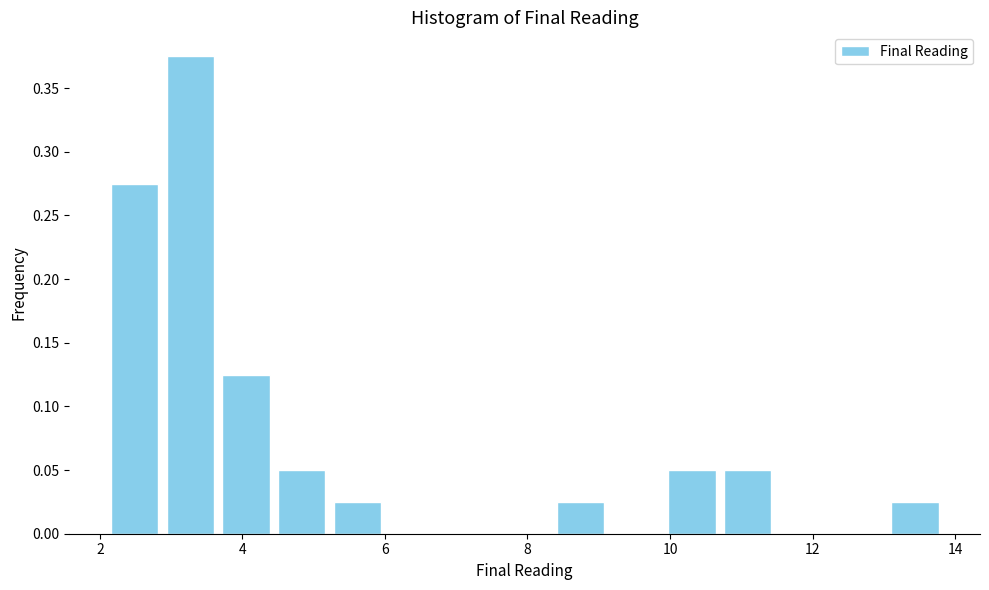

Read against the x-axis, roughly where is the centre of the tallest bar?

3.2